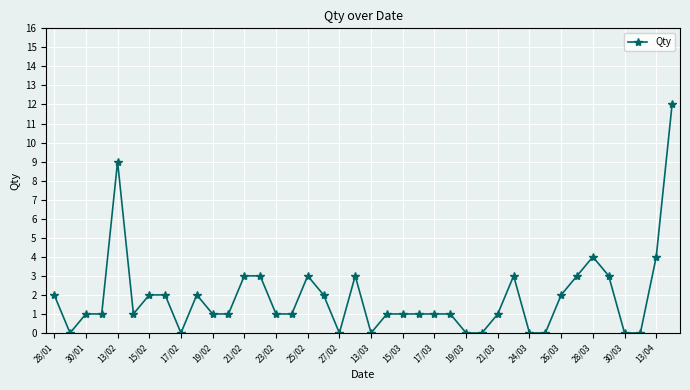

What is the sum of all values?

75